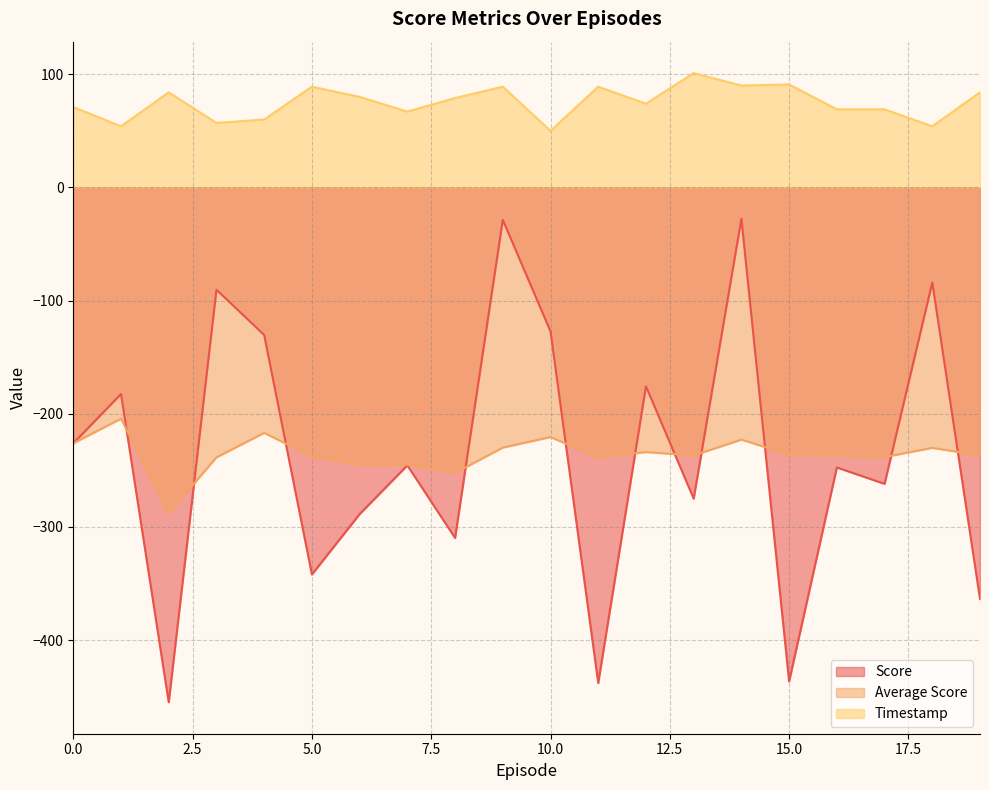

List the labels in order of Average Score value, smallest first.

2, 8, 7, 6, 11, 3, 17, 5, 16, 19, 13, 15, 12, 18, 9, 0, 14, 10, 4, 1